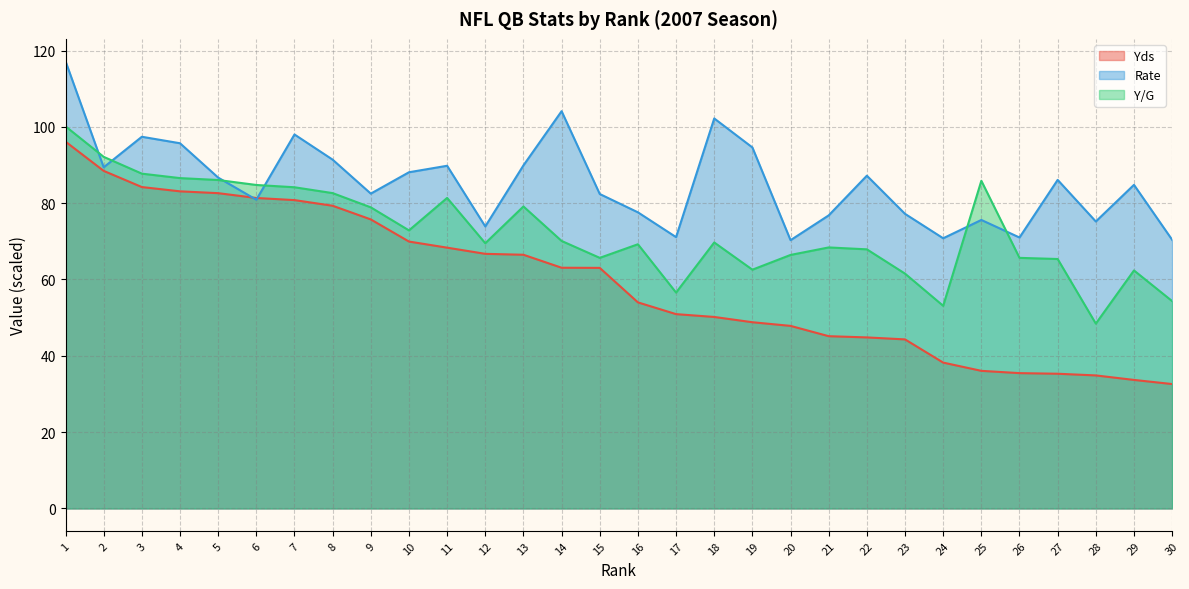

Reading left to right, extract all data points from this chart.

Yds: 1=96.1	2=88.5	3=84.2	4=83.1	5=82.6	6=81.4	7=80.8	8=79.3	9=75.7	10=69.9	11=68.3	12=66.7	13=66.5	14=63.1	15=63.0	16=54.0	17=50.9	18=50.2	19=48.8	20=47.8	21=45.1	22=44.8	23=44.3	24=38.2	25=36.1	26=35.5	27=35.3	28=34.9	29=33.7	30=32.6
Rate: 1=117.2	2=89.4	3=97.4	4=95.7	5=86.7	6=80.9	7=98.0	8=91.4	9=82.5	10=88.1	11=89.8	12=73.9	13=89.9	14=104.1	15=82.4	16=77.6	17=71.1	18=102.2	19=94.6	20=70.3	21=76.8	22=87.2	23=77.2	24=70.8	25=75.6	26=71.0	27=86.1	28=75.2	29=84.8	30=70.4
Y/G: 1=100.1	2=92.1	3=87.7	4=86.6	5=86.1	6=84.8	7=84.2	8=82.6	9=78.9	10=72.9	11=81.4	12=69.5	13=79.1	14=70.1	15=65.7	16=69.2	17=56.6	18=69.7	19=62.6	20=66.4	21=68.4	22=67.9	23=61.5	24=53.1	25=85.9	26=65.7	27=65.4	28=48.4	29=62.4	30=54.3